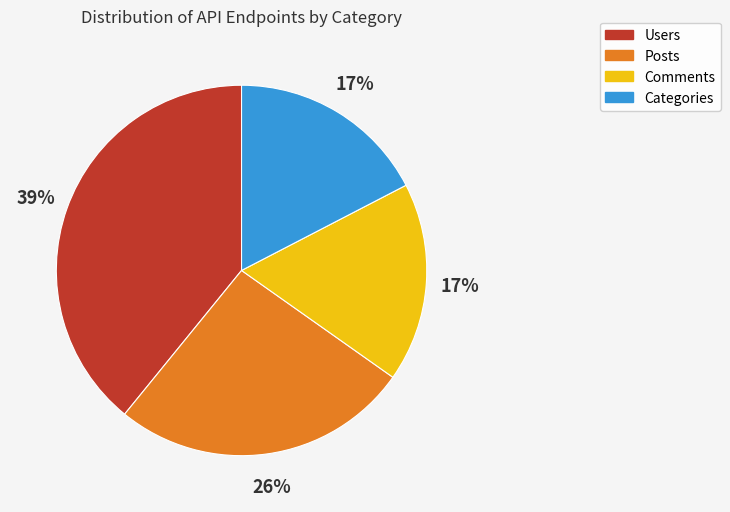

What percentage is the Users slice, to the nearest percent?

39%